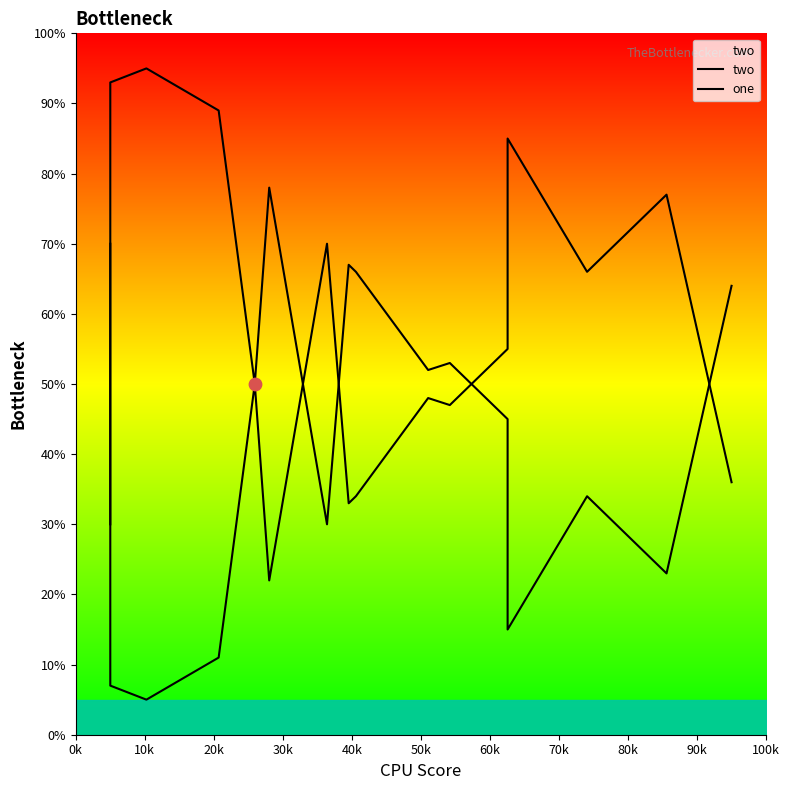

Which series contains the highest Y value?

one